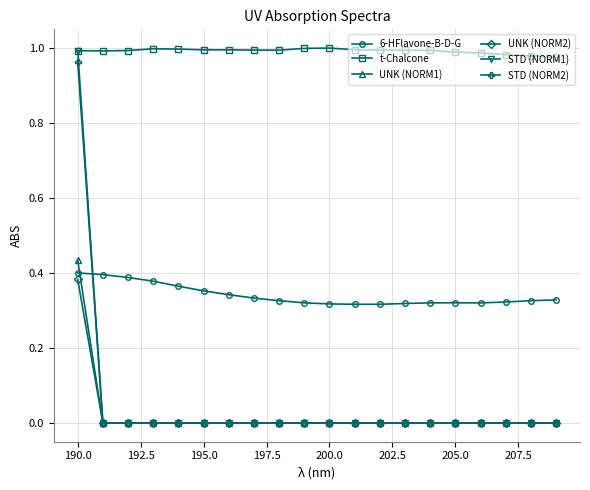

True or false: 6-HFlavone-B-D-G and t-Chalcone cross at least once.

False